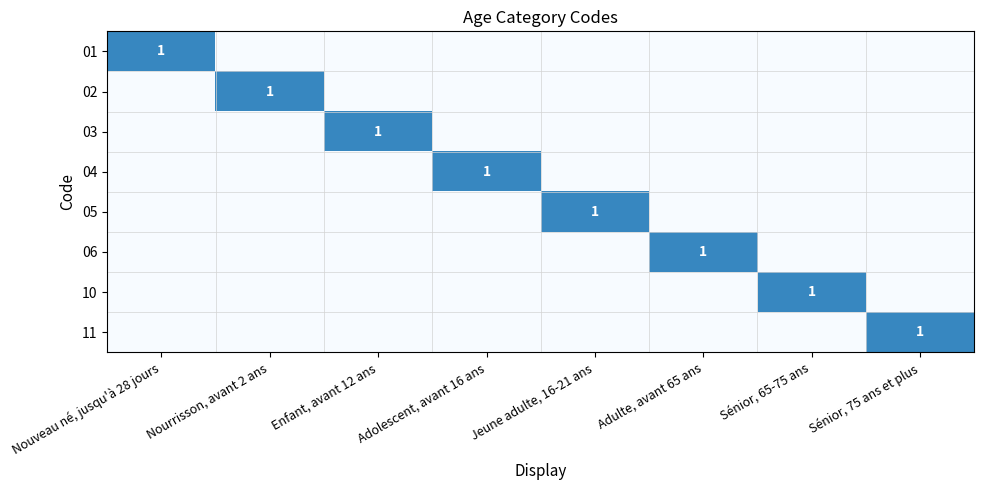

The value of 11 at Sénior, 75 ans et plus is 1. True or false?

True